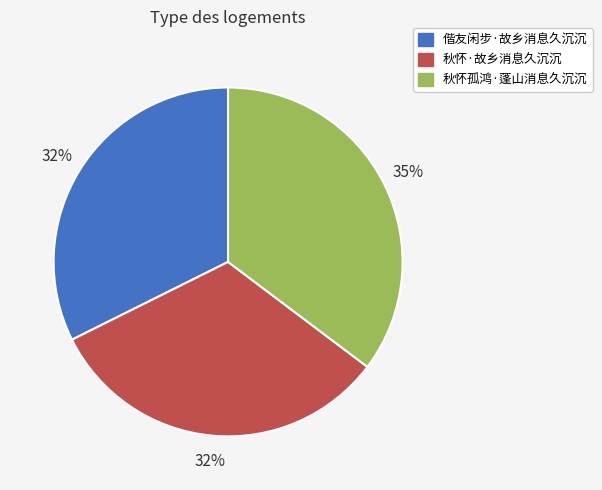

Count the number of slices in the pie.

3